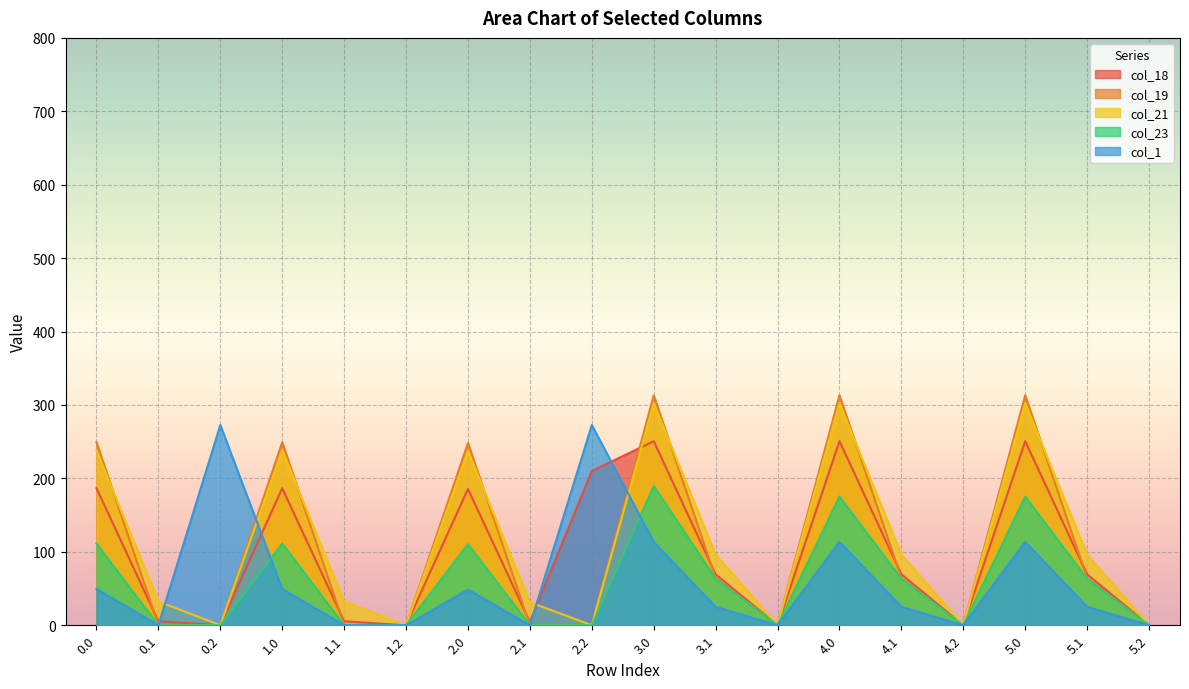

True or false: col_23 and col_19 intersect in this chart.

False